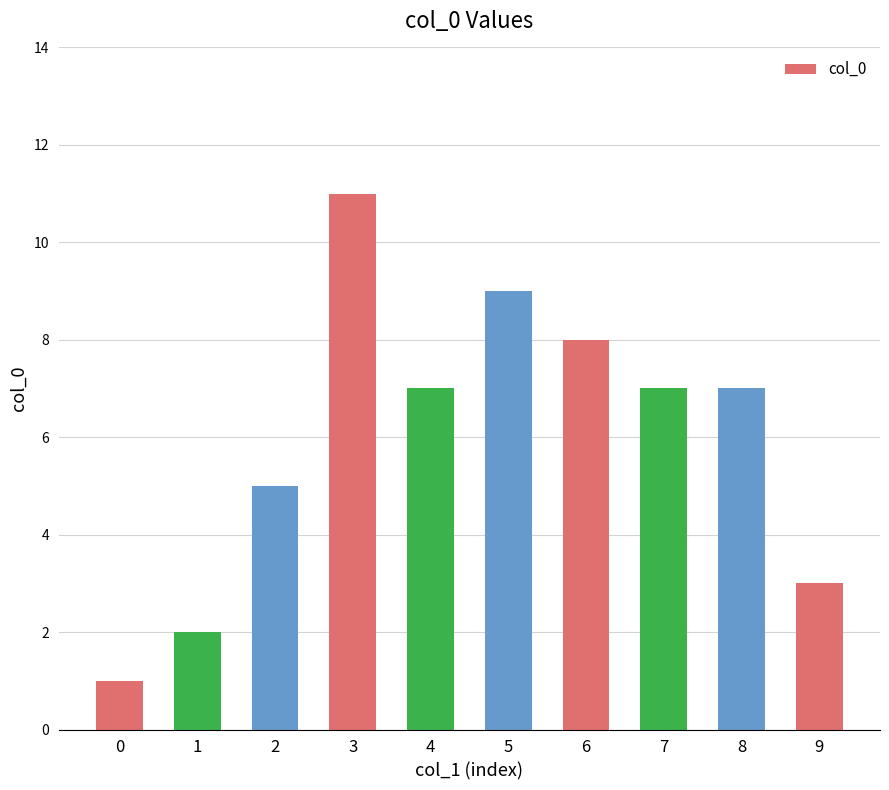

Which label corresponds to the largest value in the chart?

3